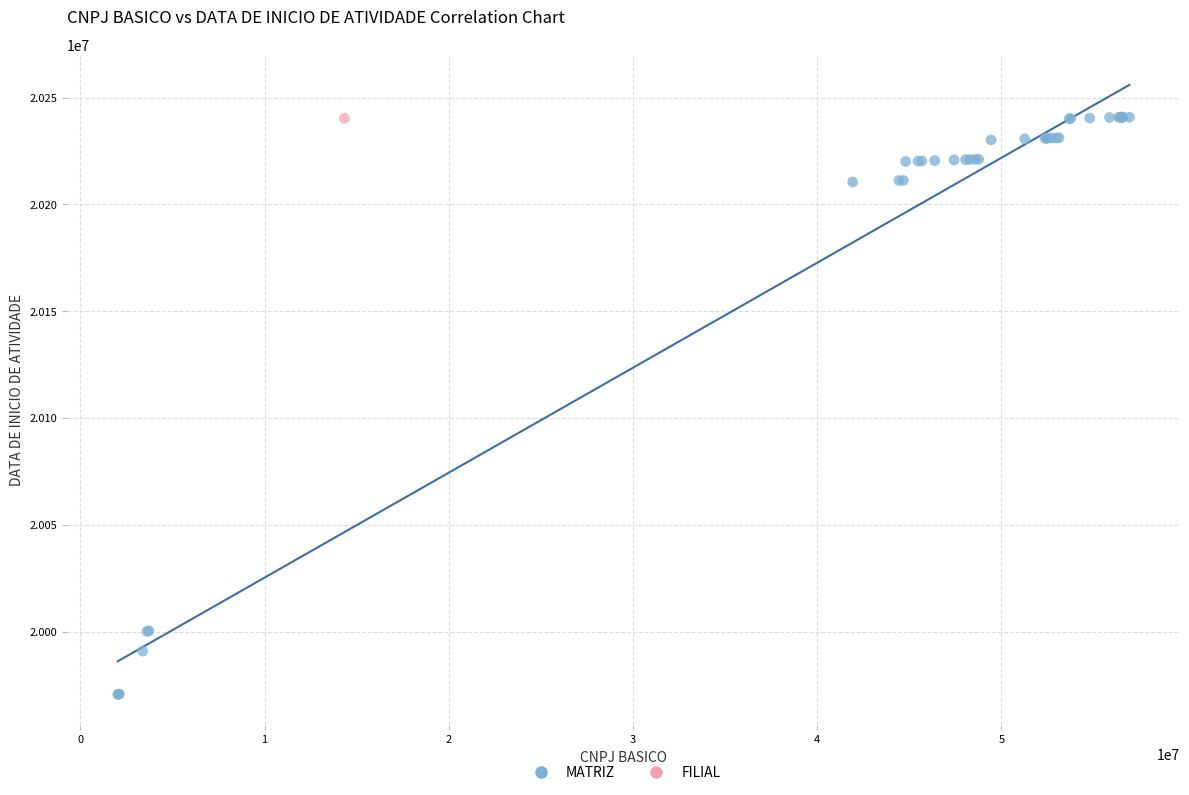

What are all the series names shown in the legend?

MATRIZ, FILIAL